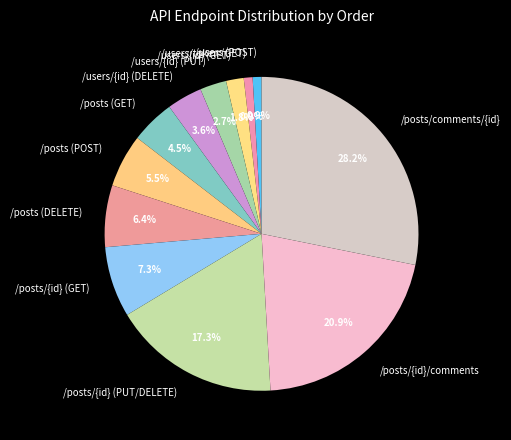

Does any single category account for the majority?

No